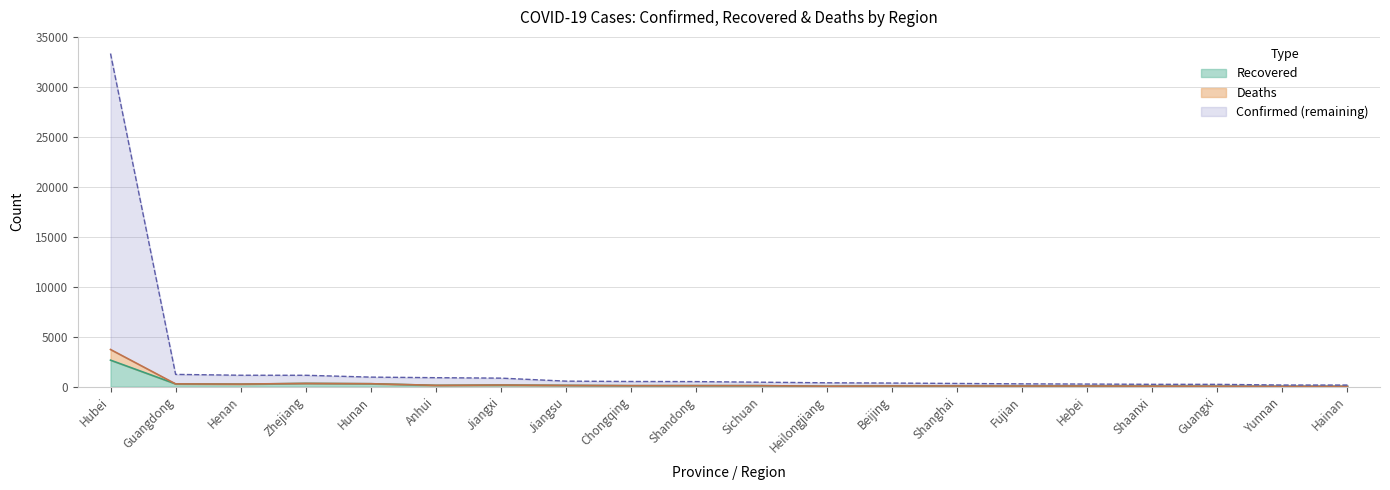

Reading left to right, what are all the values shown in this chart?

Confirmed: Hubei=33366	Guangdong=1219	Henan=1135	Zhejiang=1131	Hunan=946	Anhui=889	Jiangxi=844	Jiangsu=543	Chongqing=509	Shandong=497	Sichuan=436	Heilongjiang=378	Beijing=352	Shanghai=311	Fujian=272	Hebei=251	Shaanxi=225	Guangxi=222	Yunnan=154	Hainan=151
Recovered: Hubei=2646	Guangdong=266	Henan=239	Zhejiang=316	Hunan=283	Anhui=119	Jiangxi=152	Jiangsu=117	Chongqing=87	Shandong=91	Sichuan=89	Heilongjiang=28	Beijing=56	Shanghai=57	Fujian=48	Hebei=50	Shaanxi=39	Guangxi=31	Yunnan=22	Hainan=20
Deaths: Hubei=3714	Guangdong=267	Henan=247	Zhejiang=316	Hunan=285	Anhui=123	Jiangxi=153	Jiangsu=117	Chongqing=90	Shandong=93	Sichuan=90	Heilongjiang=36	Beijing=59	Shanghai=58	Fujian=48	Hebei=52	Shaanxi=39	Guangxi=32	Yunnan=22	Hainan=23